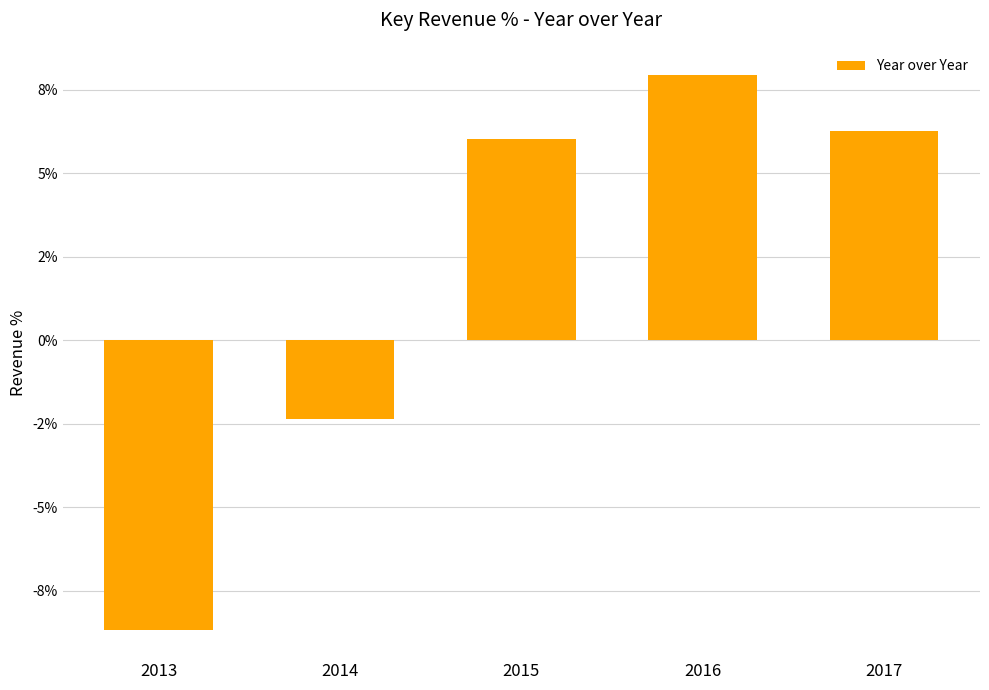

What is the sum of all values?

9.2